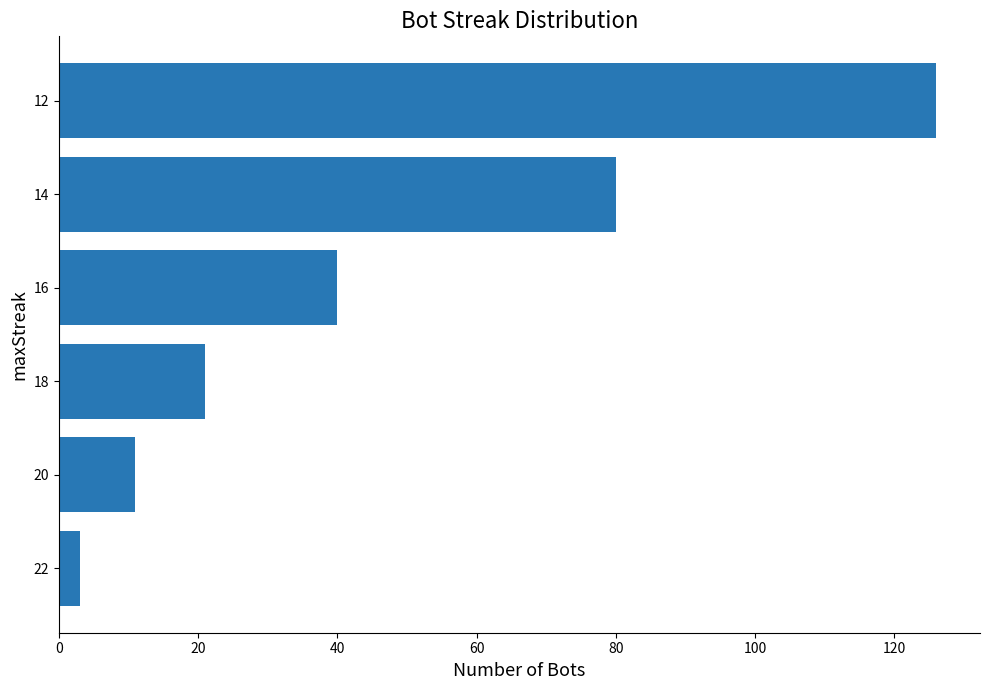

What is the difference between the values at 16 and 14?

40